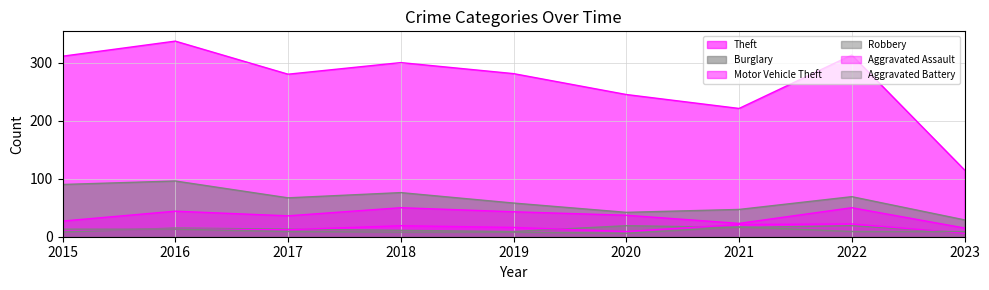

How many lines are shown in the chart?

6